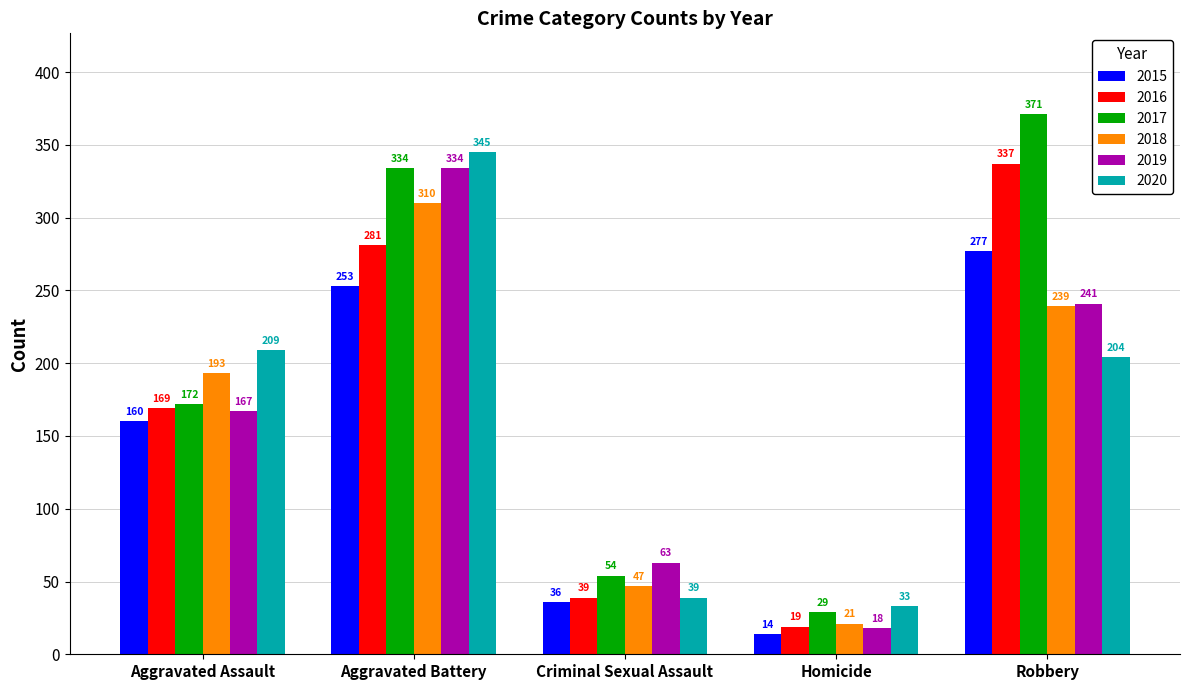

What is the difference between the 2016 values at Homicide and Aggravated Battery?

262